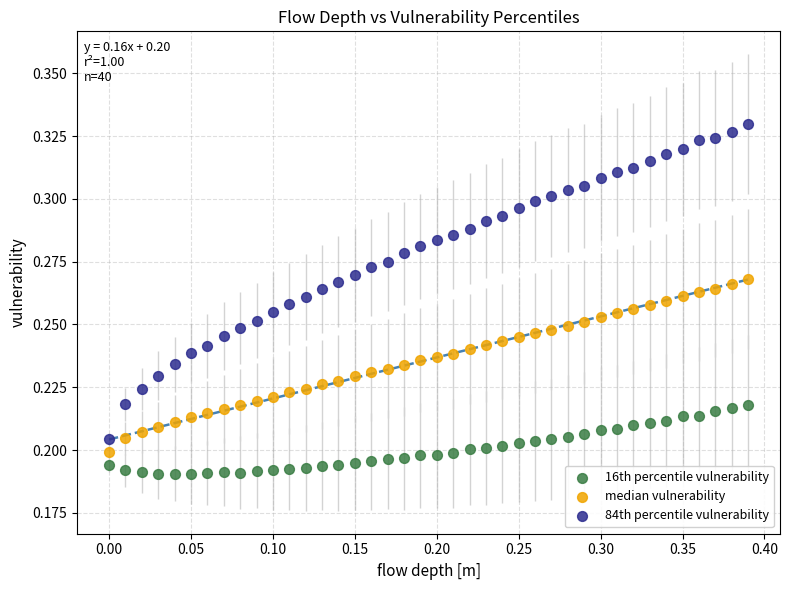

What are all the series names shown in the legend?

16th percentile vulnerability, median vulnerability, 84th percentile vulnerability